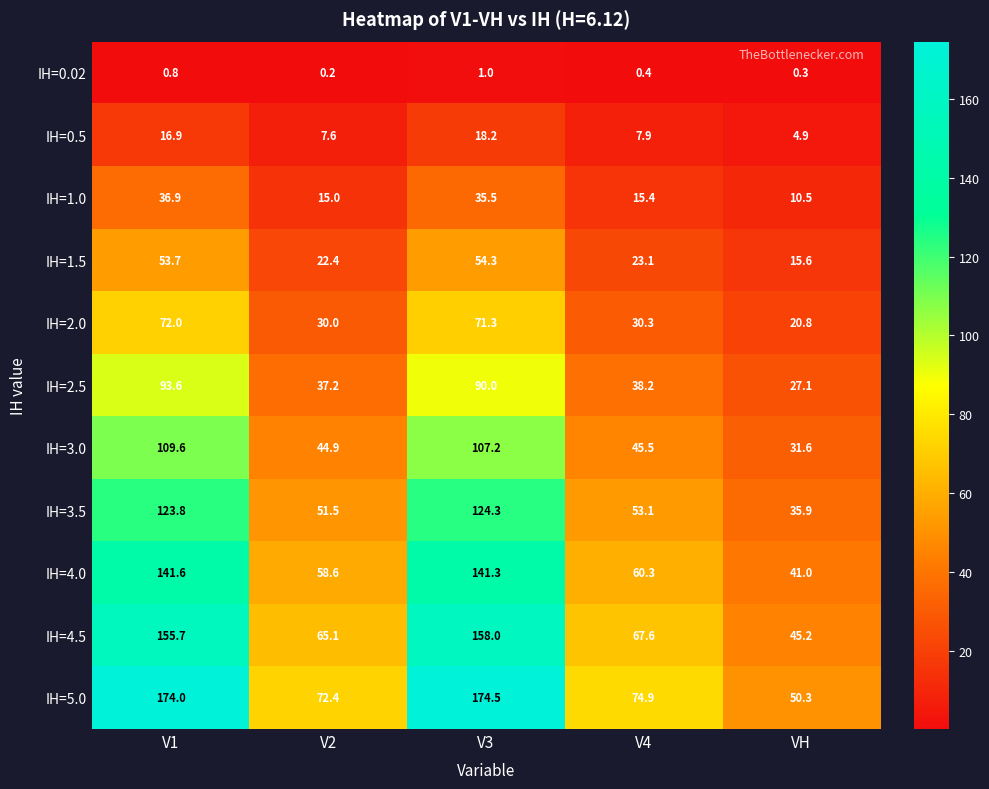

Between V1 and V2, which series saw the biggest shift?

IH=5.0